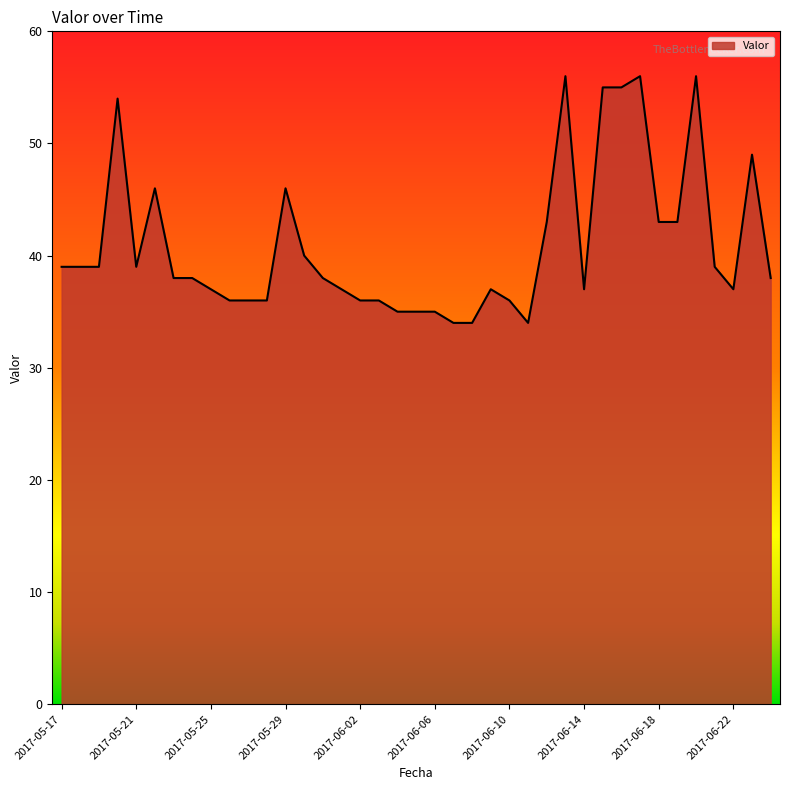

What is the smallest value displayed?

34